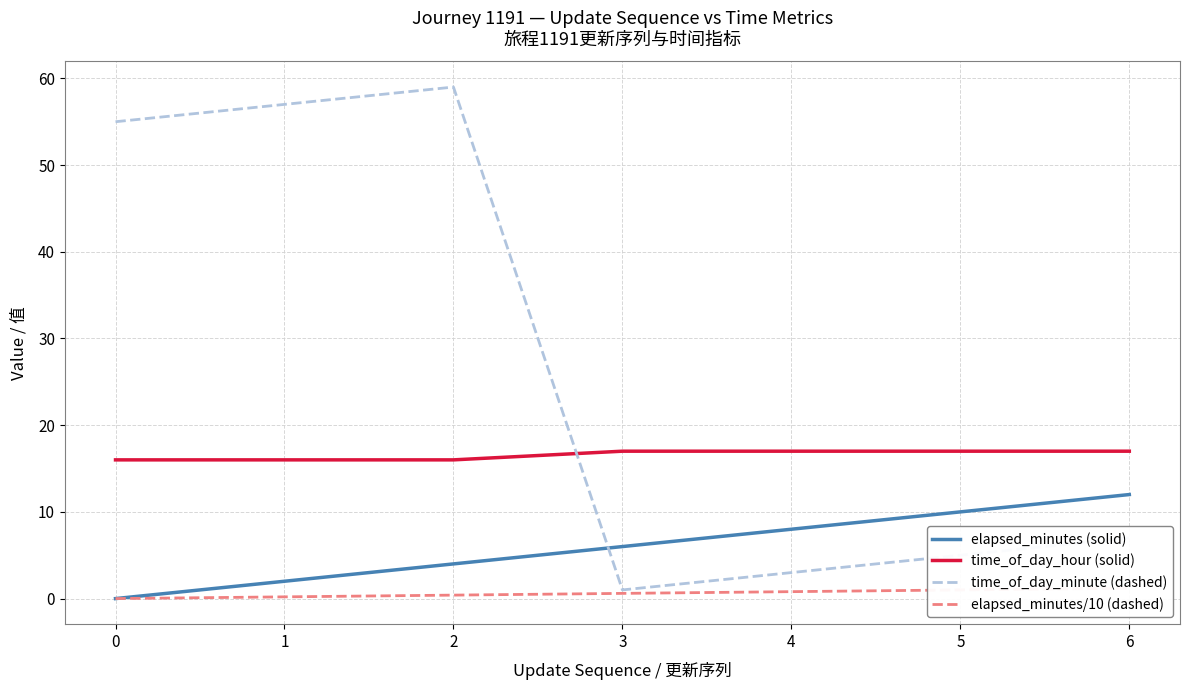

At 4, list the series in order from largest to smallest.

time_of_day_hour (solid), elapsed_minutes (solid), time_of_day_minute (dashed), elapsed_minutes/10 (dashed)